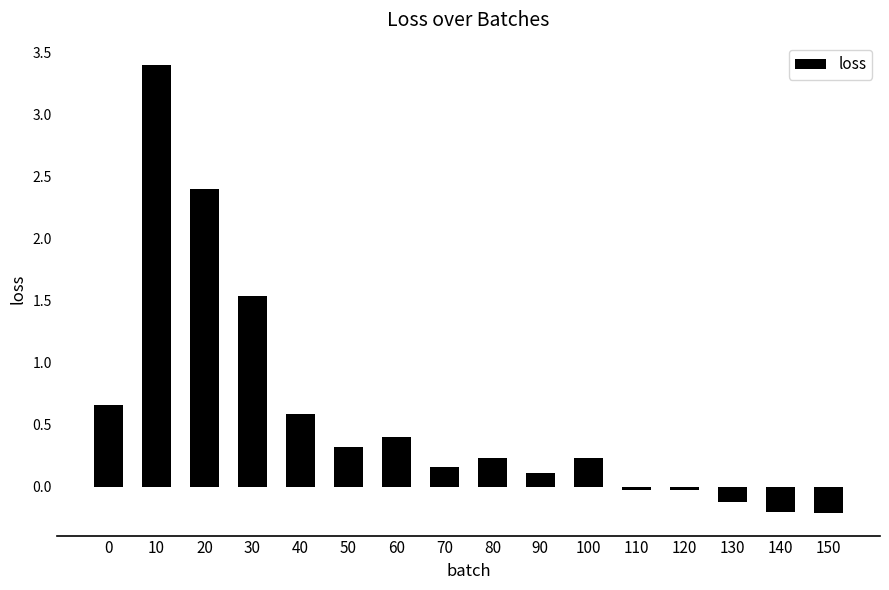

What is the difference between the values at 100 and 150?

0.4